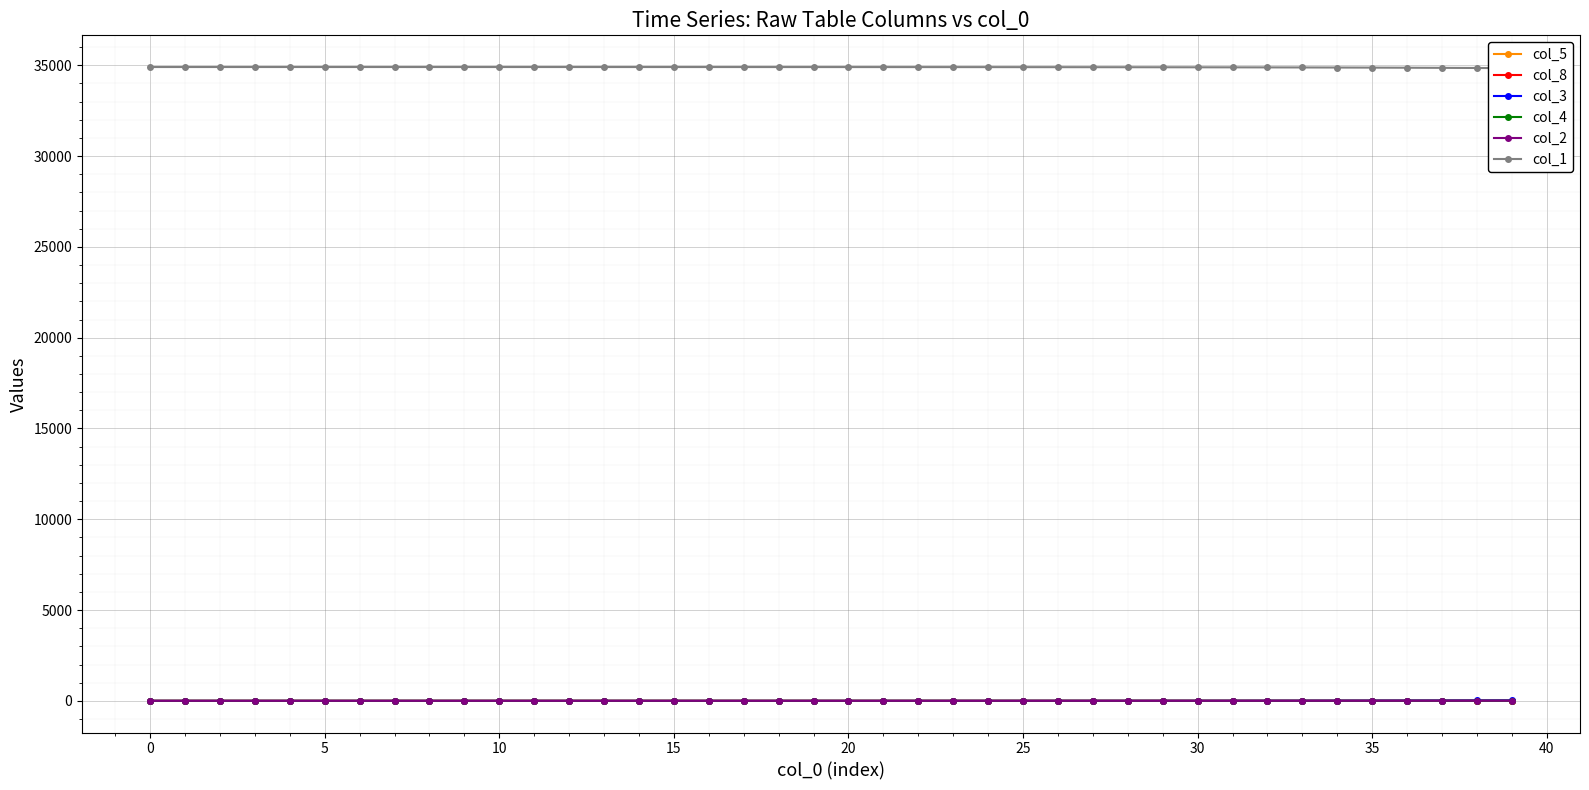

Which series has the largest total across all categories?

col_1